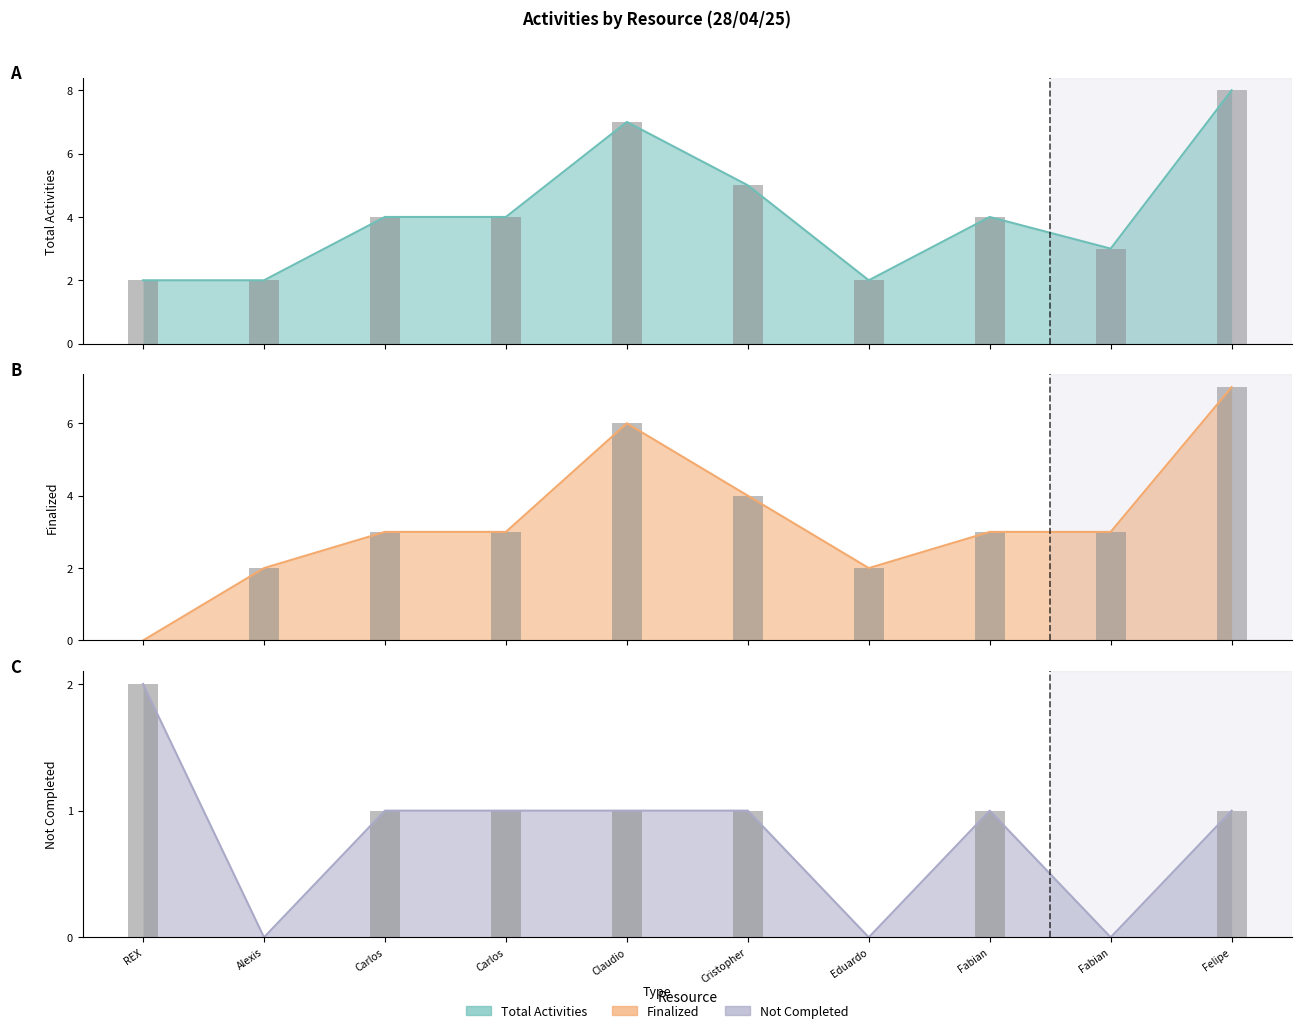

What is the difference between the Total Activities values at Alexis and Fabian?

1